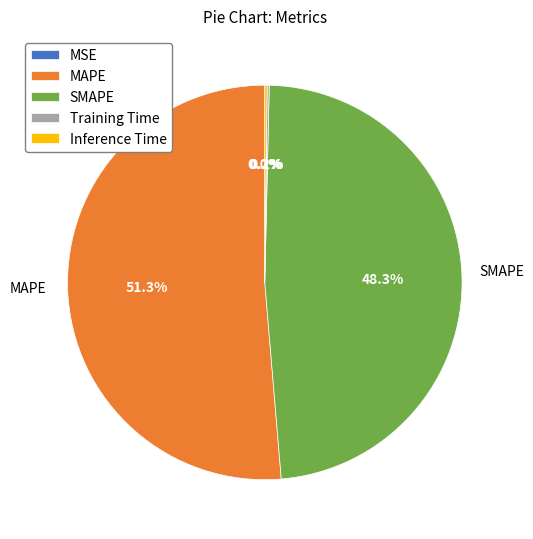

Does any single category account for the majority?

Yes